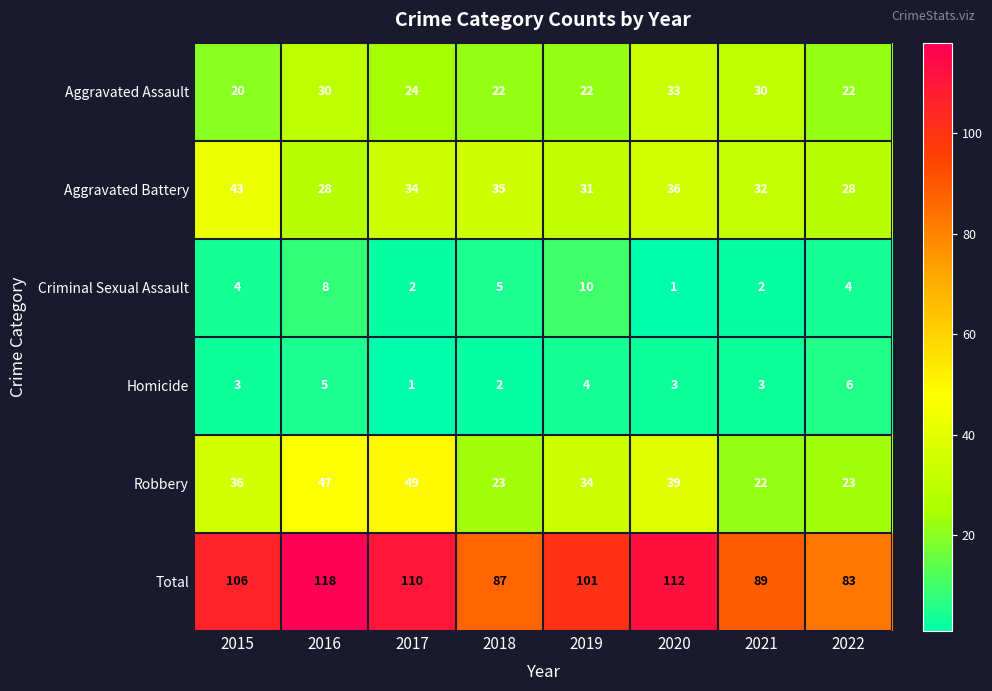

At which label does Robbery reach its minimum?

2021